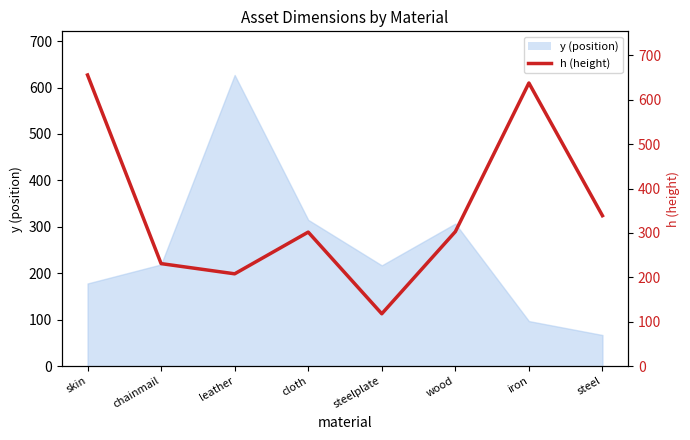

What is the label of the 6th point from the left?

wood